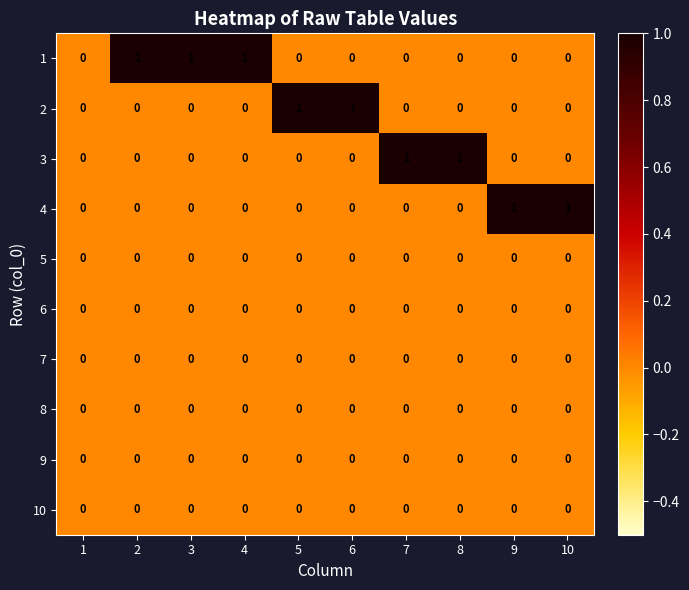

Count the 4 values in the range 0 to 1.

10